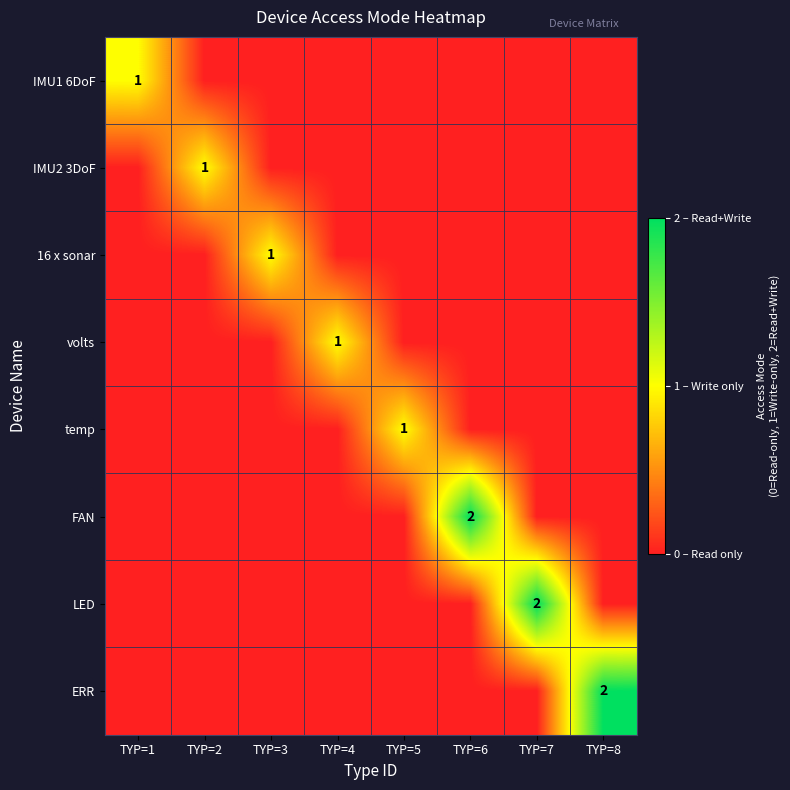

True or false: 16 x sonar has a value of 1 at TYP=3.

True